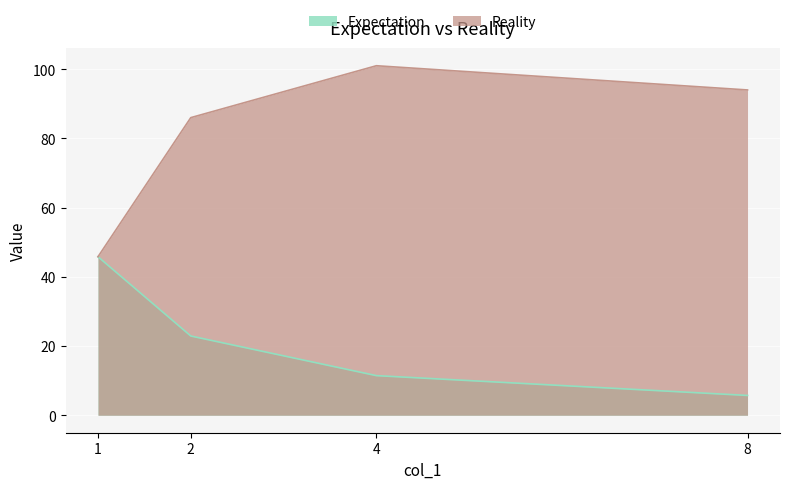

Where is the first local maximum for Reality?

4